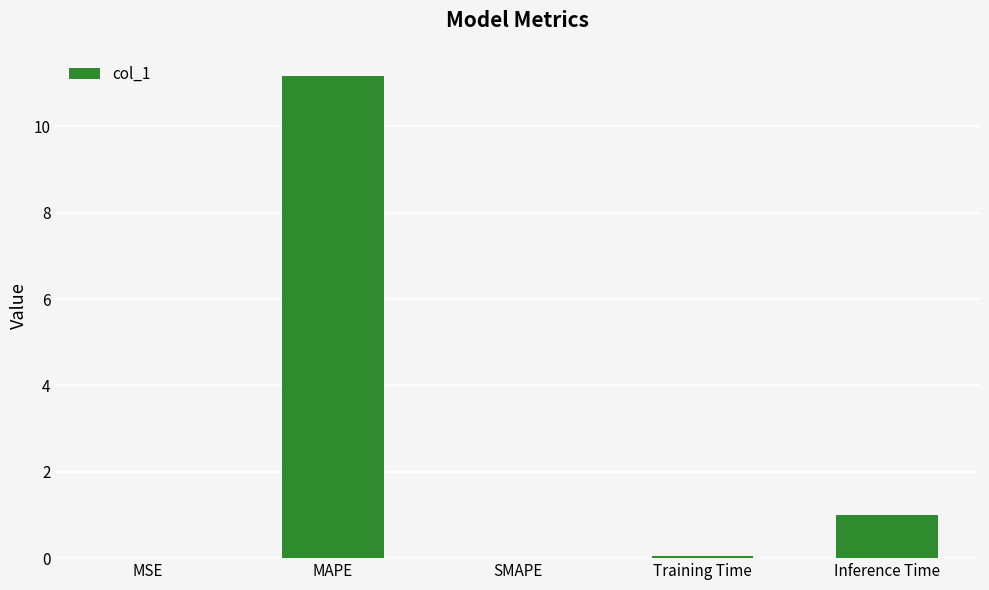

Between MAPE and SMAPE, which is larger?

MAPE